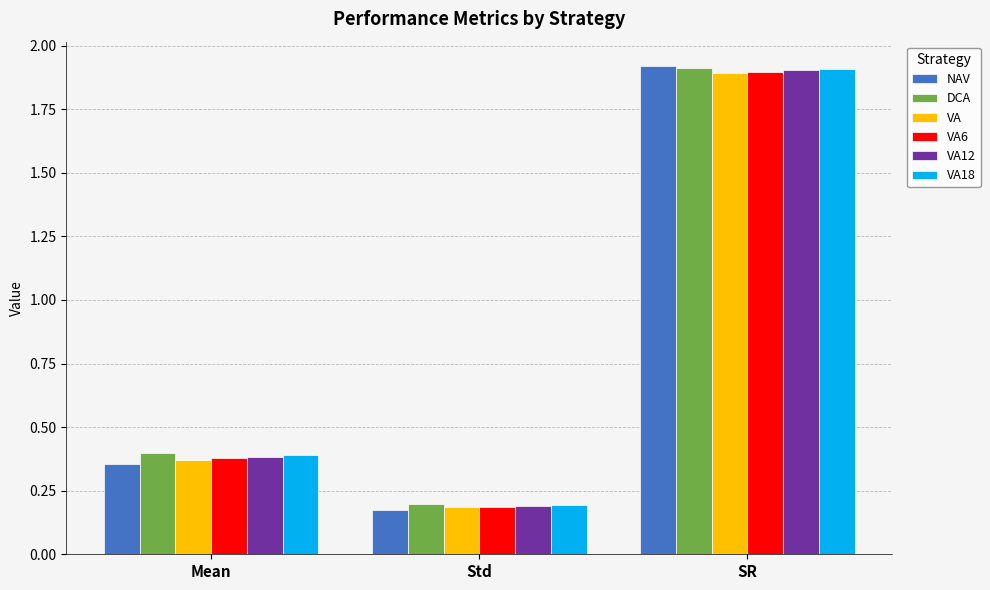

What is the difference between the VA values at Std and SR?

1.7